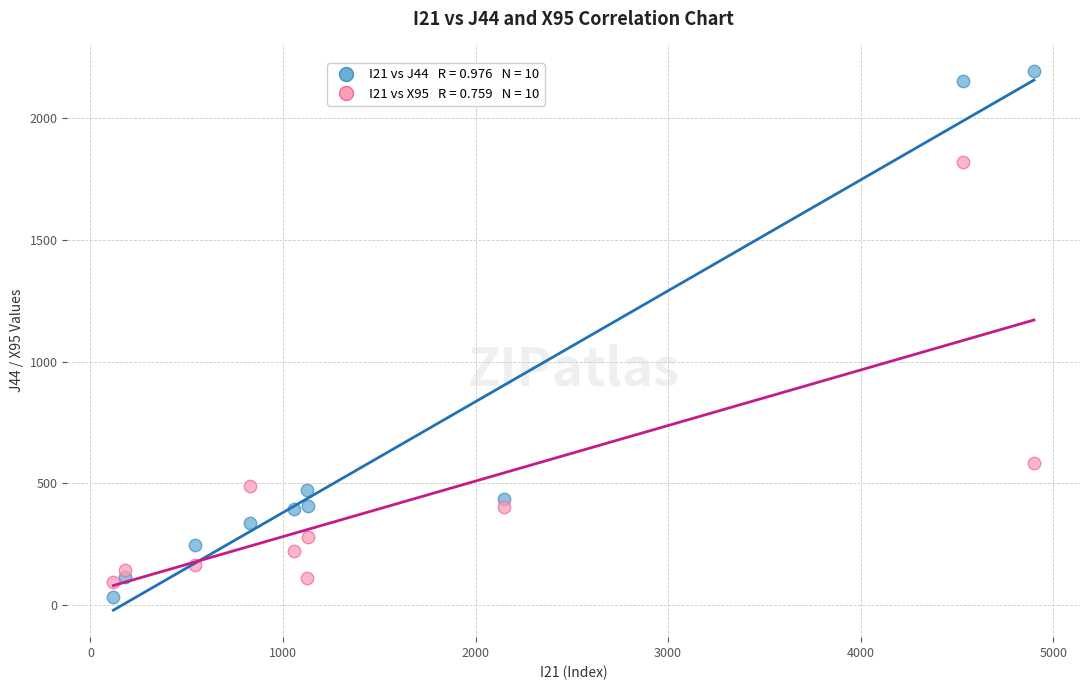

Across all data points, what is the range of Y values (max minus min)?

2158